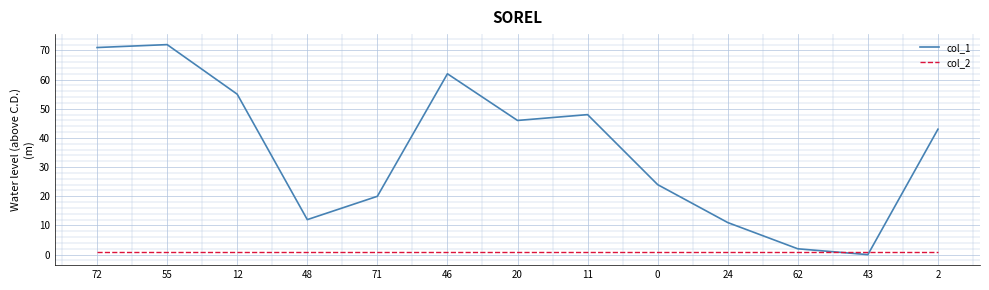

Which series has the largest range (max minus min)?

col_1